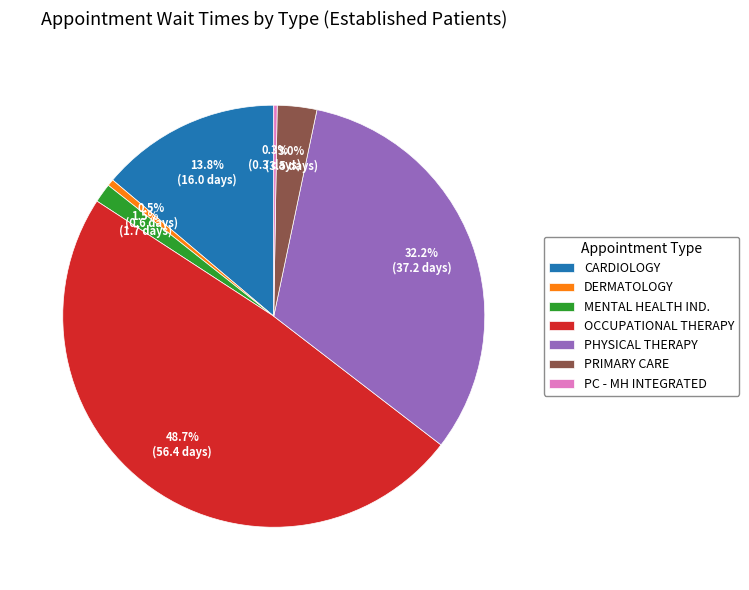

Which has a higher value, CARDIOLOGY or OCCUPATIONAL THERAPY?

OCCUPATIONAL THERAPY